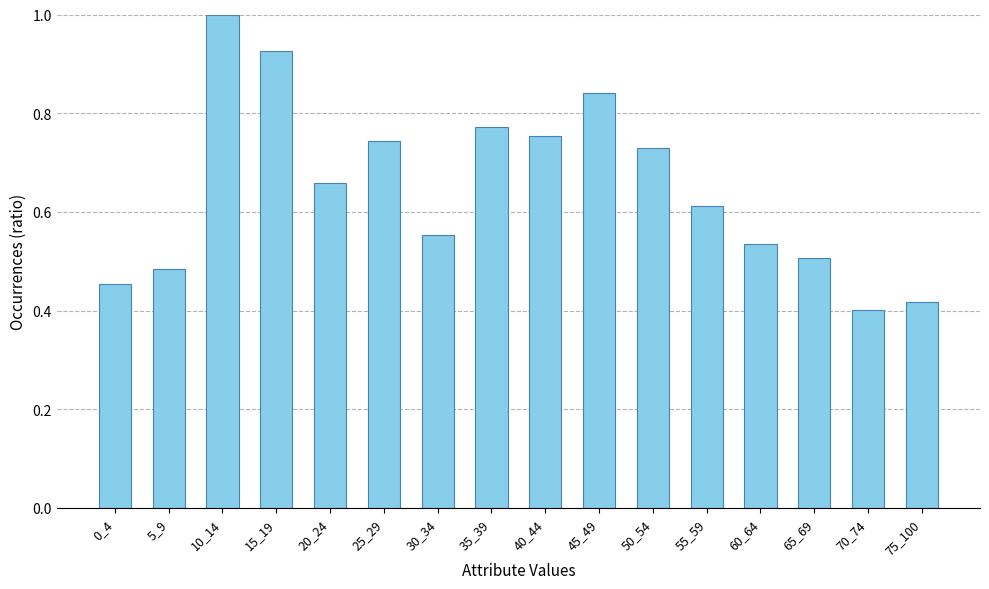

What is the sum of the values at 65_69 and 0_4?

1.0